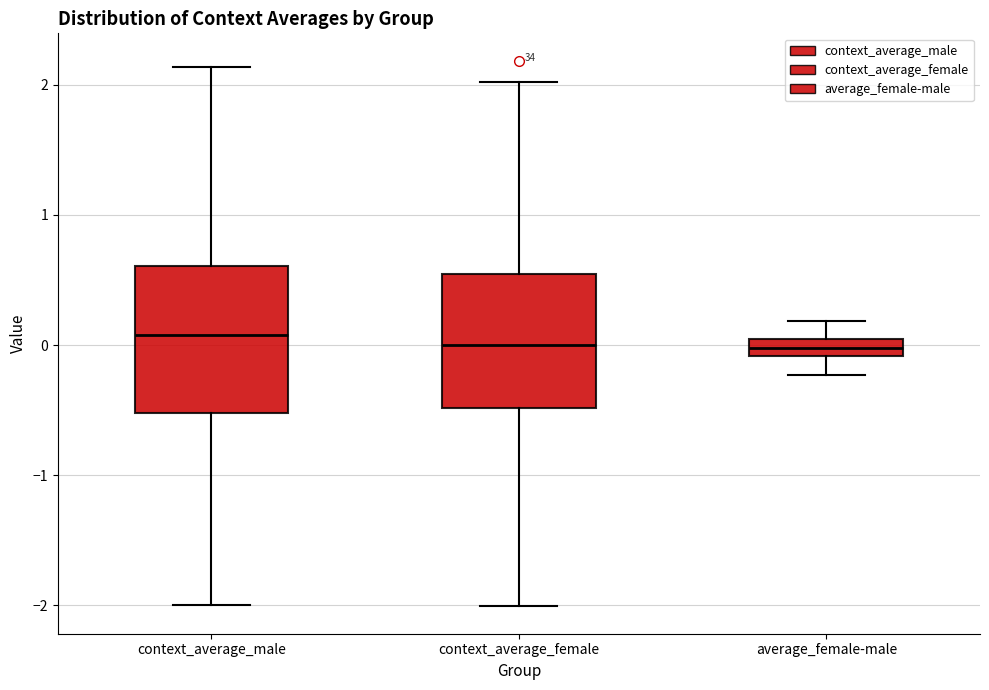

Where is the lower edge of the box for average_female-male on the y-axis? The values are not printed on the chart, so give them approximately, as read against the axis.

-0.1